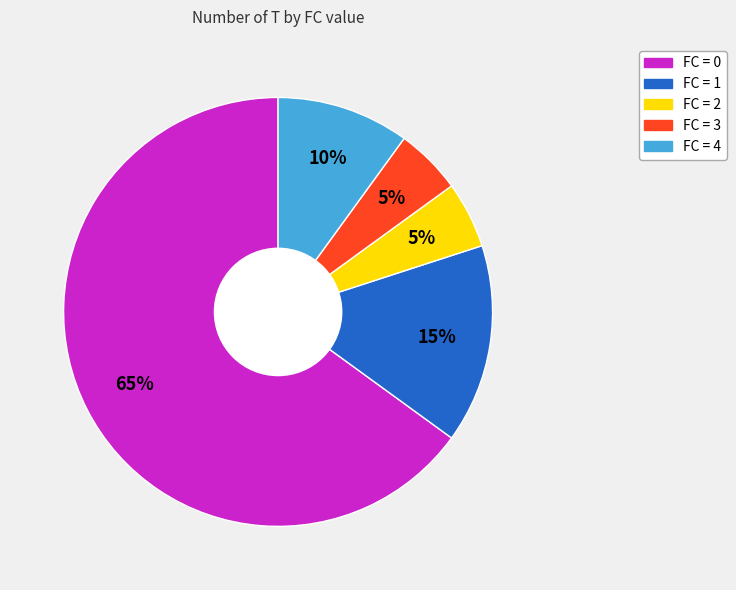

Does any single category account for the majority?

Yes